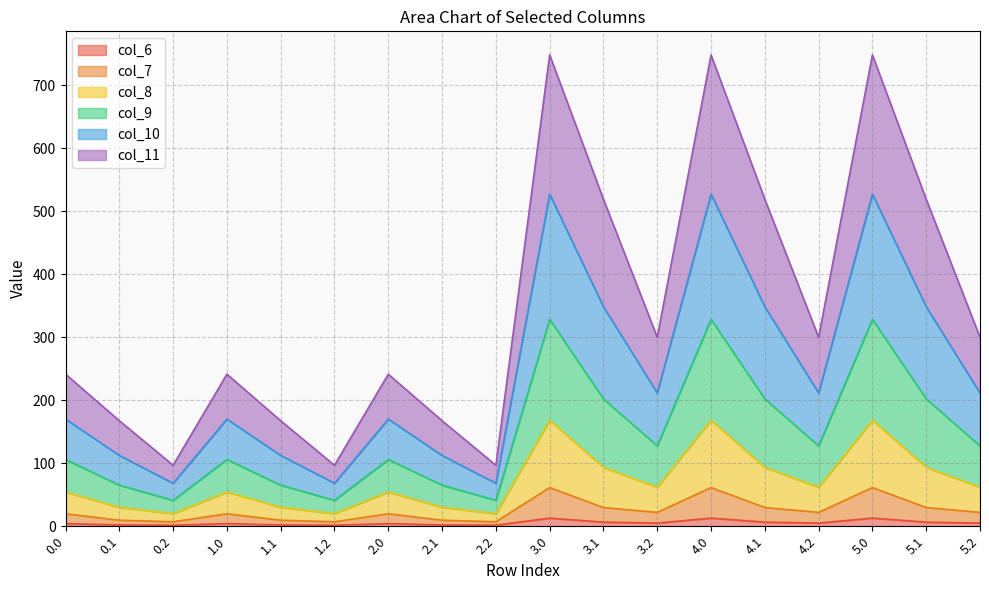

At which category does col_7 reach its first local peak?

1.0